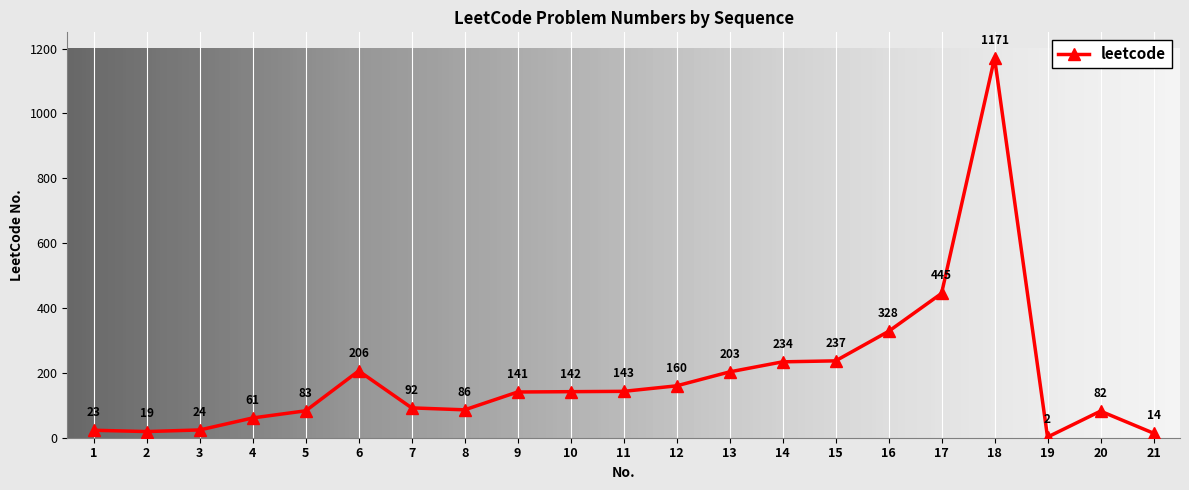

Reading left to right, what are all the values shown in this chart?

23	19	24	61	83	206	92	86	141	142	143	160	203	234	237	328	445	1171	2	82	14